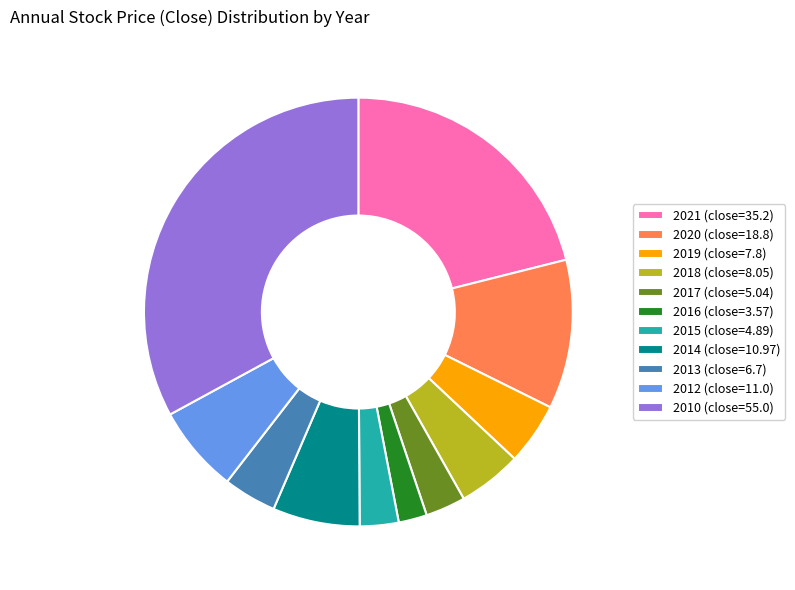

Approximately how many times larger is the value at 2015 (close=4.89) compared to 2016 (close=3.57)?

1.4